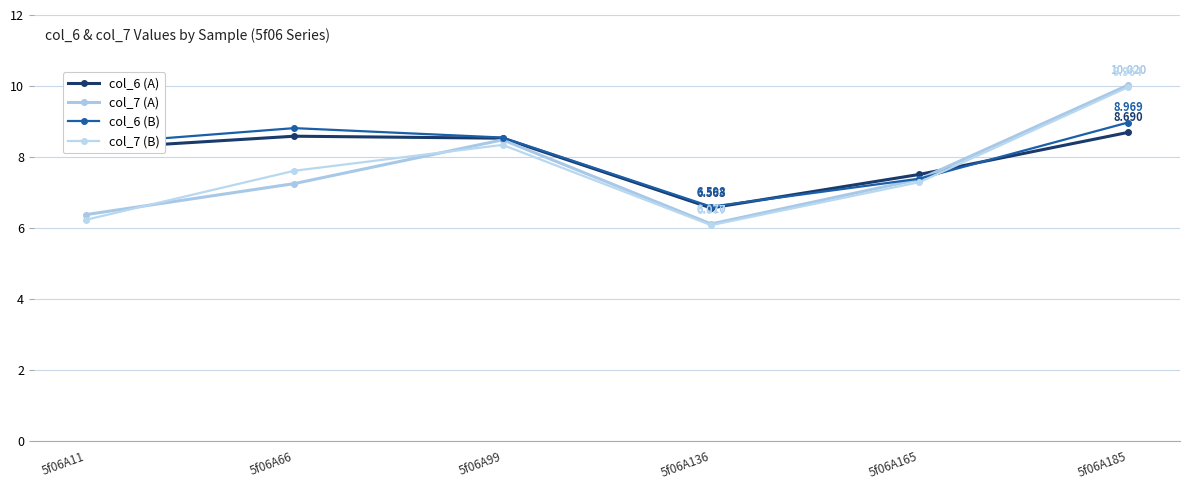

What is the spread (max minus min) of values at 5f06A99?

0.2